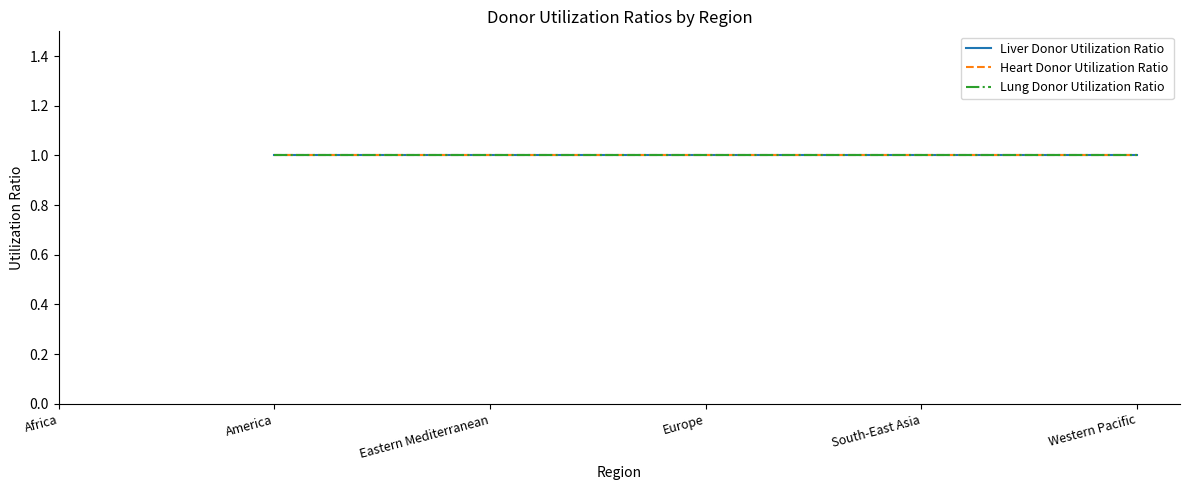

What is the minimum value shown in the chart?

1.0